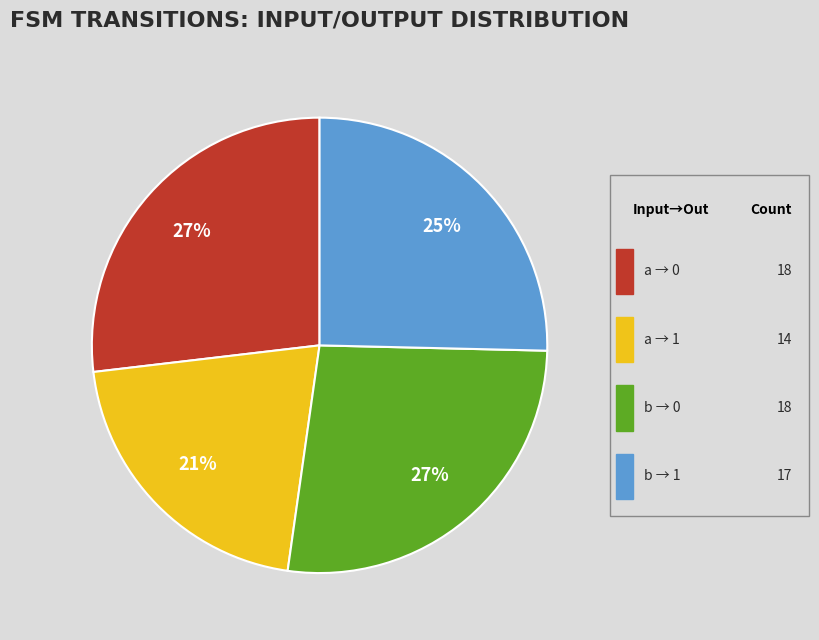

Is there a majority slice in this chart?

No